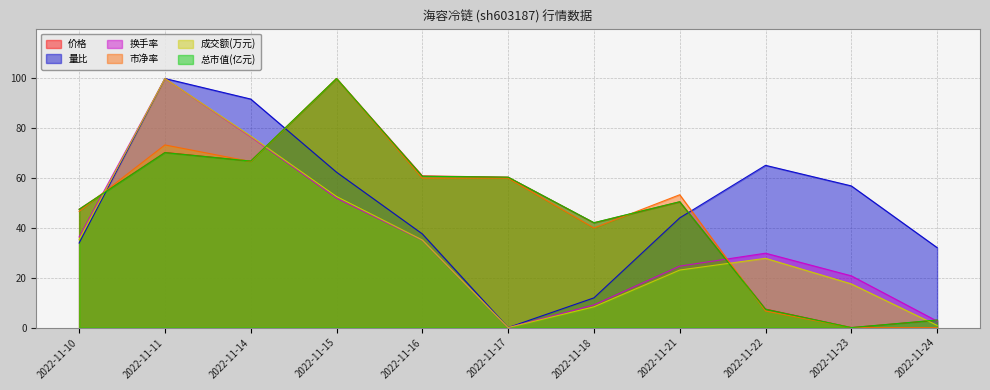

What is the difference between the maximum and minimum values in the 换手率 series?

100.0